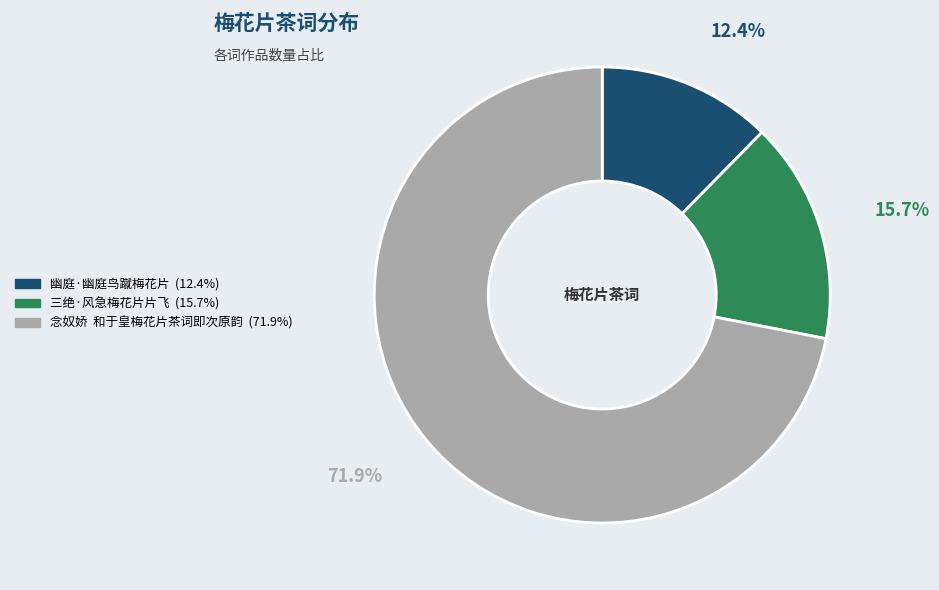

What is the ratio of the value at 念奴娇 和于皇梅花片茶词即次原韵 to the value at 三绝·风急梅花片片飞?

4.6